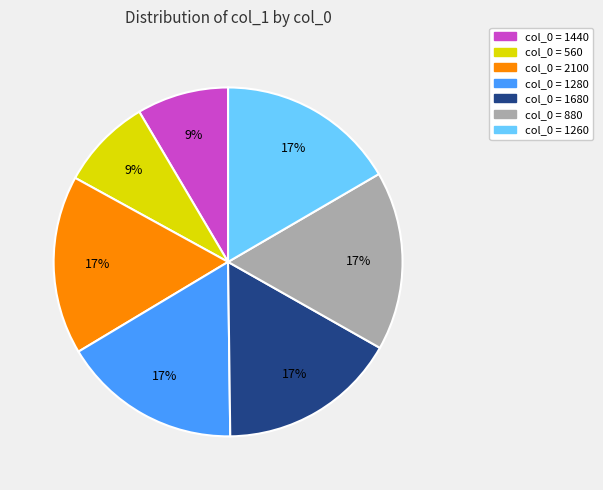

To the nearest percent, what is the difference between the largest and smallest slice percentages?

8%